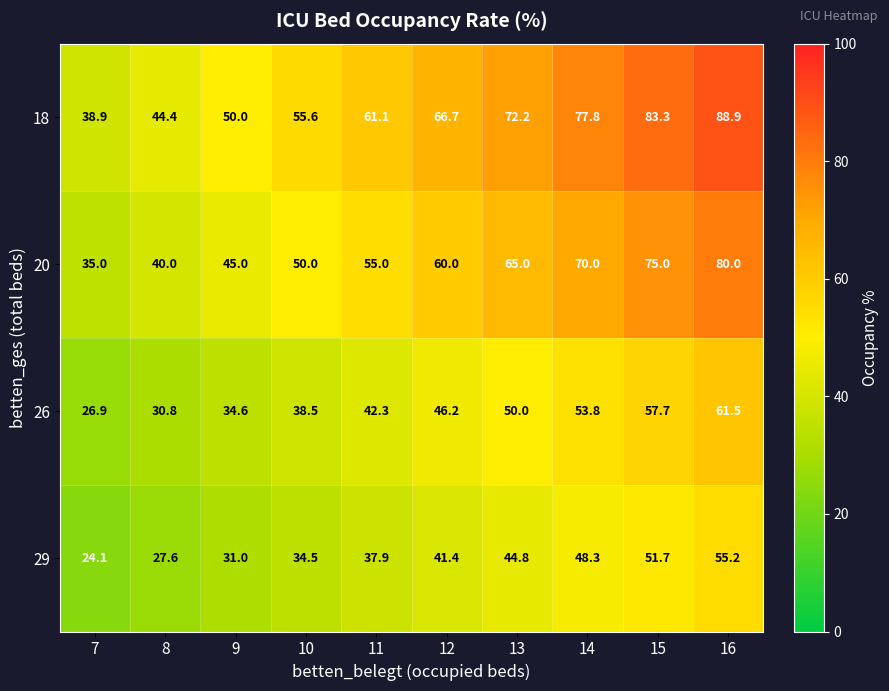

How many data points does each series have?

10